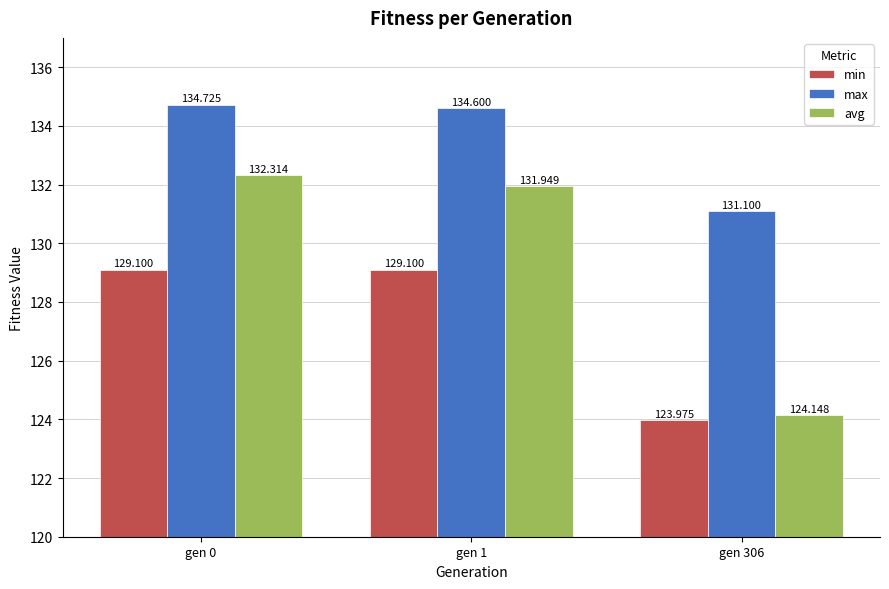

Where is max nearest to the value 132?

gen 306